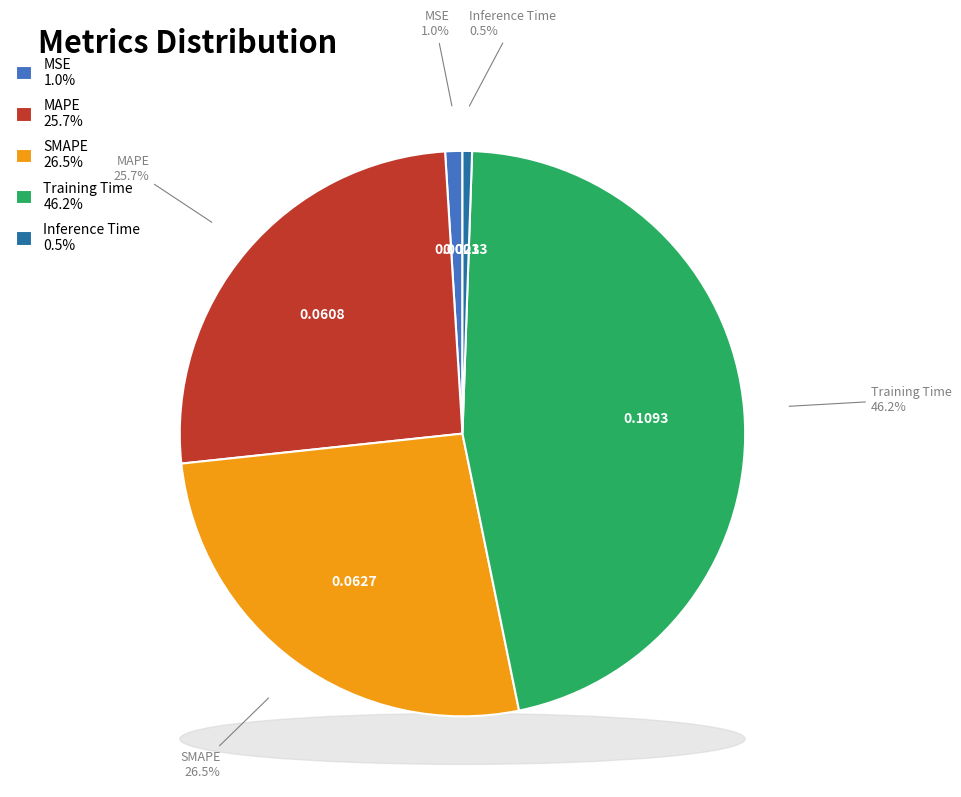

To the nearest percent, what portion does Training Time represent?

46%